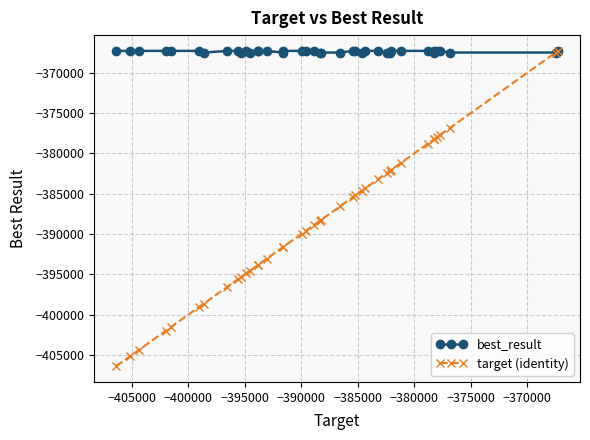

How many categories are shown in the chart?

40